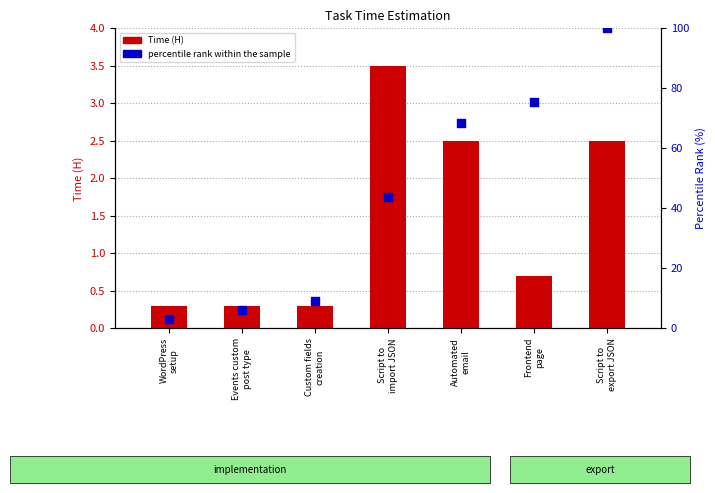

What are all the series names shown in the legend?

Time (H), percentile rank within the sample